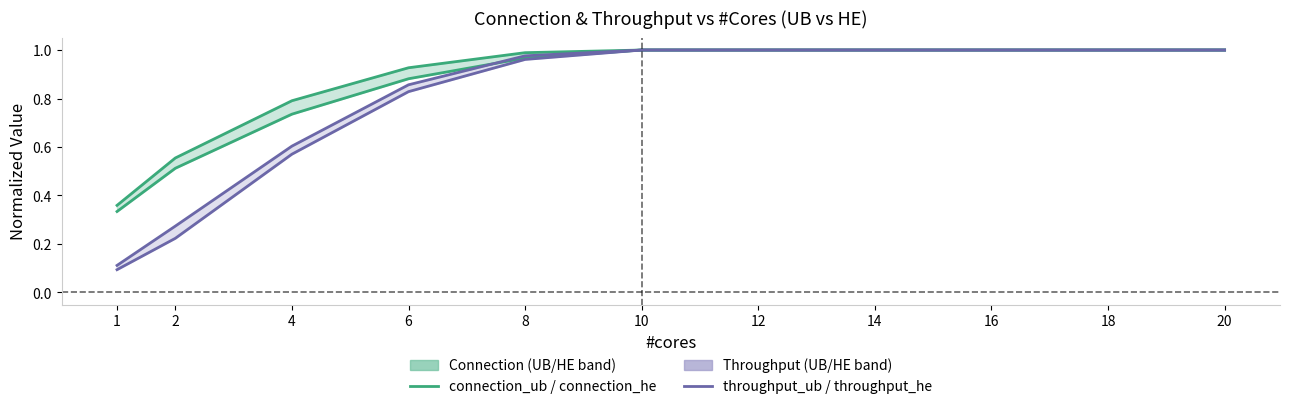

Does the chart display data point markers on the line(s)?

No